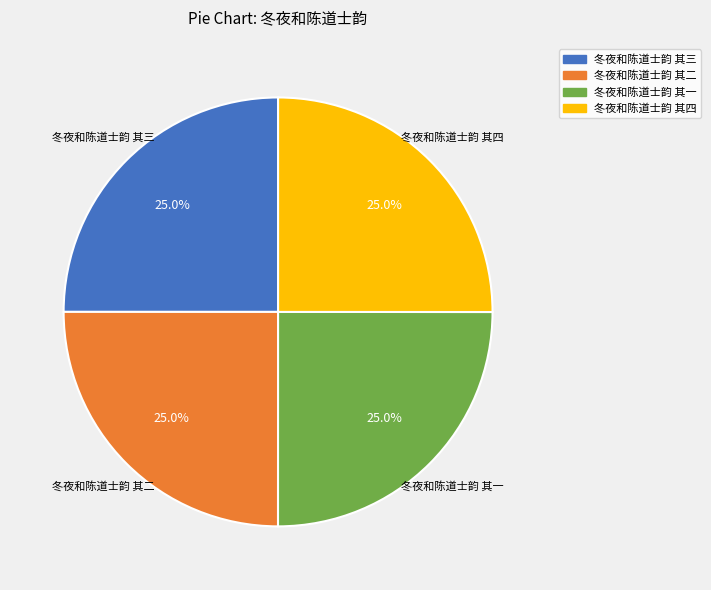

What is the ratio of the value at 冬夜和陈道士韵 其四 to the value at 冬夜和陈道士韵 其三?

1.0